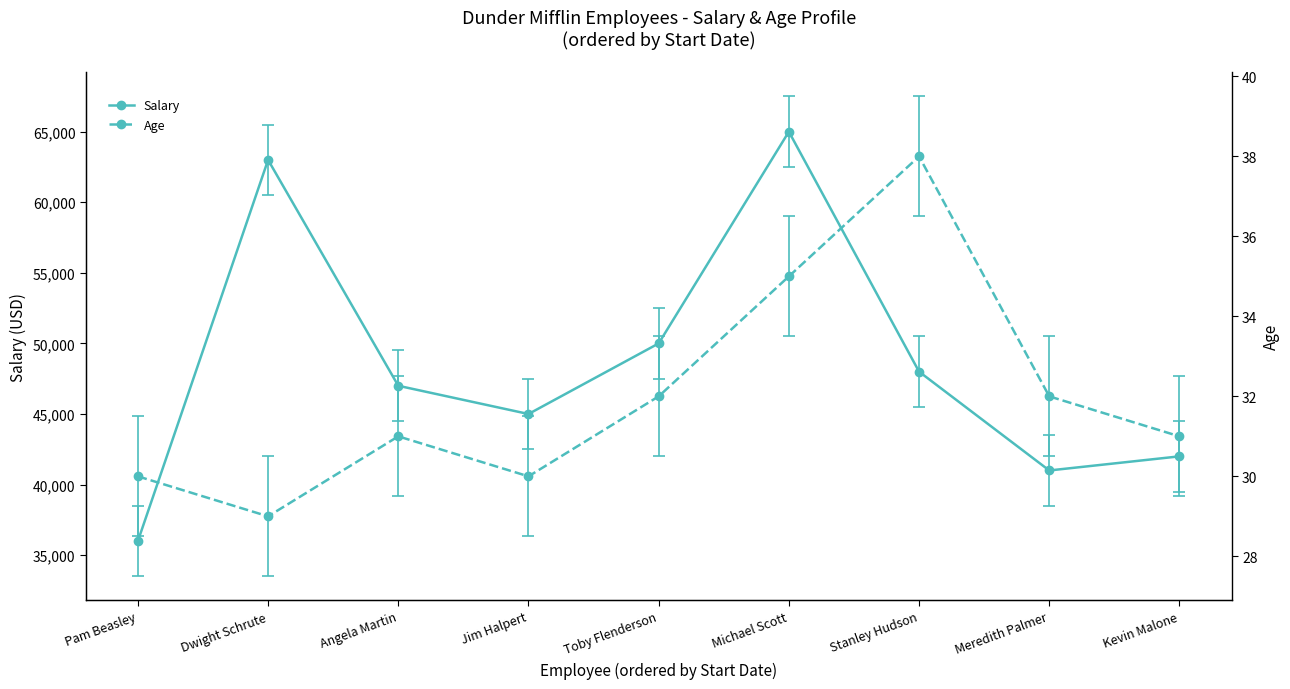

At which category is the sum across all series the highest?

Michael Scott